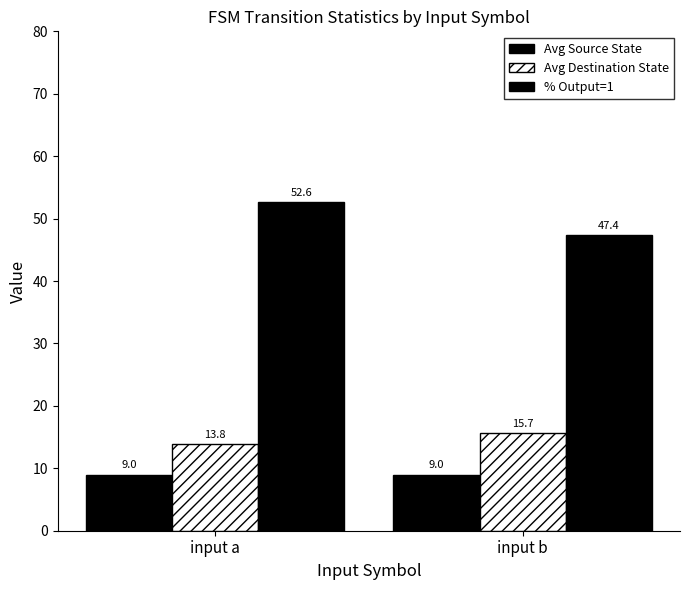

At which label does % Output=1 first exceed 52?

input a